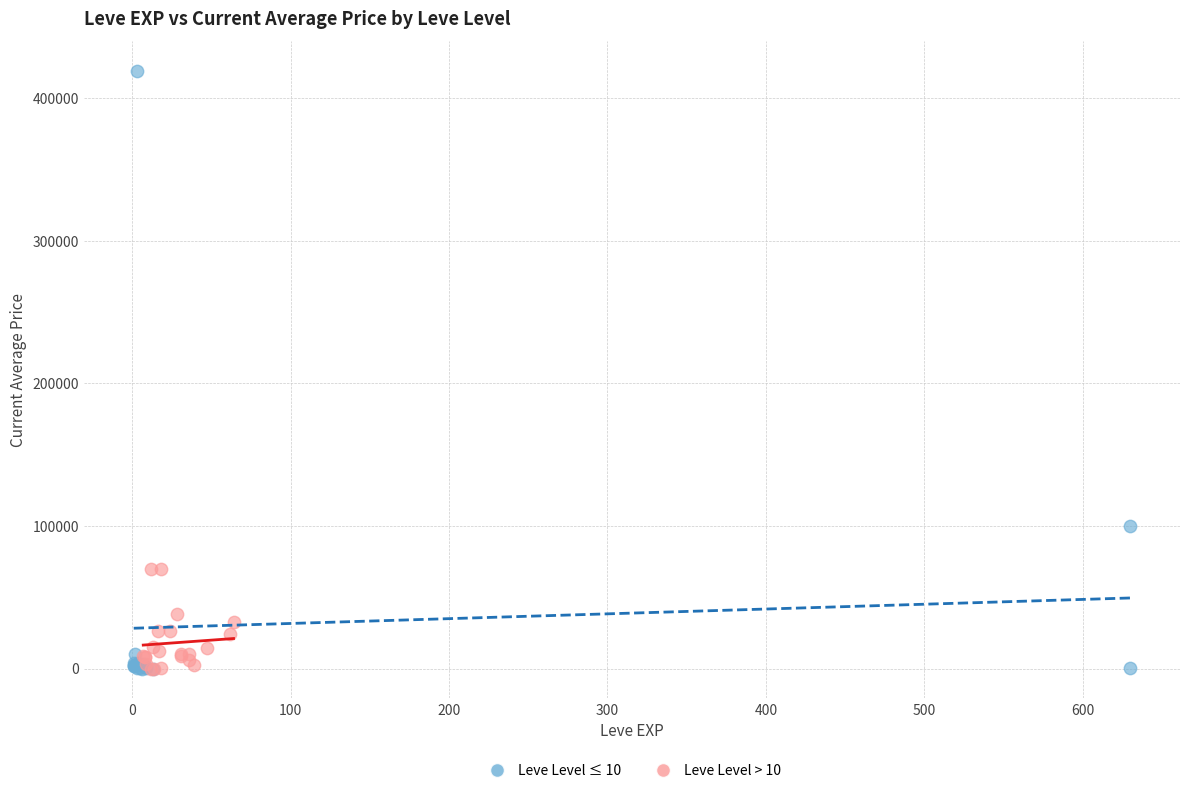

Which series has the widest spread of Y values?

Leve Level ≤ 10